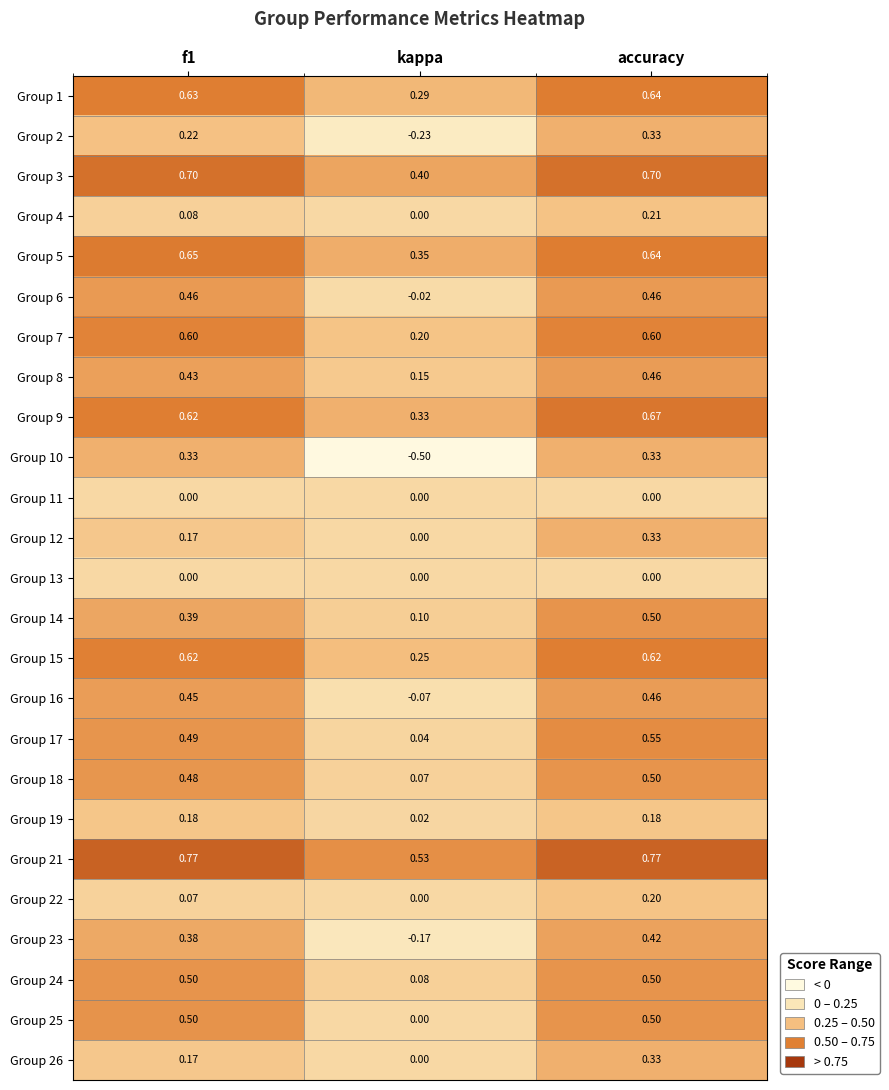

Which series changed the most between kappa and accuracy?

Group 10